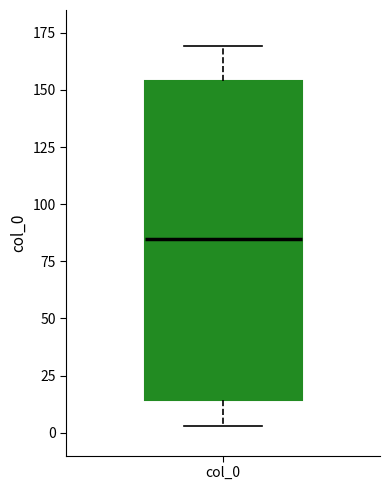

Transcribe this box plot: give where the median line is, the range the box spans, and where the two whiskers end, as read against the y-axis. The values are not printed on the chart, so give them approximately, as read against the axis.

median 85, box 15 to 155, whiskers 5 to 170